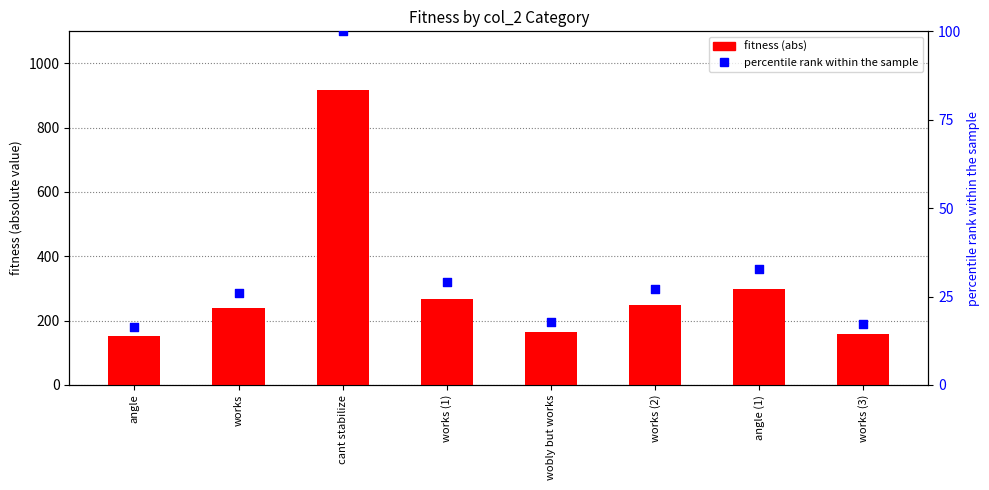

At how many categories does at least one series exceed 465?

1